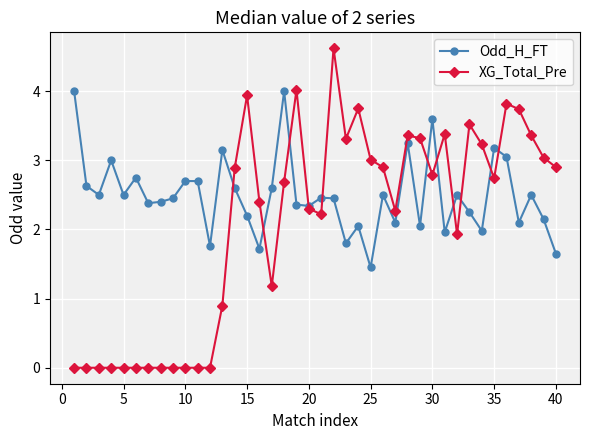

Which series has the largest total across all categories?

Odd_H_FT